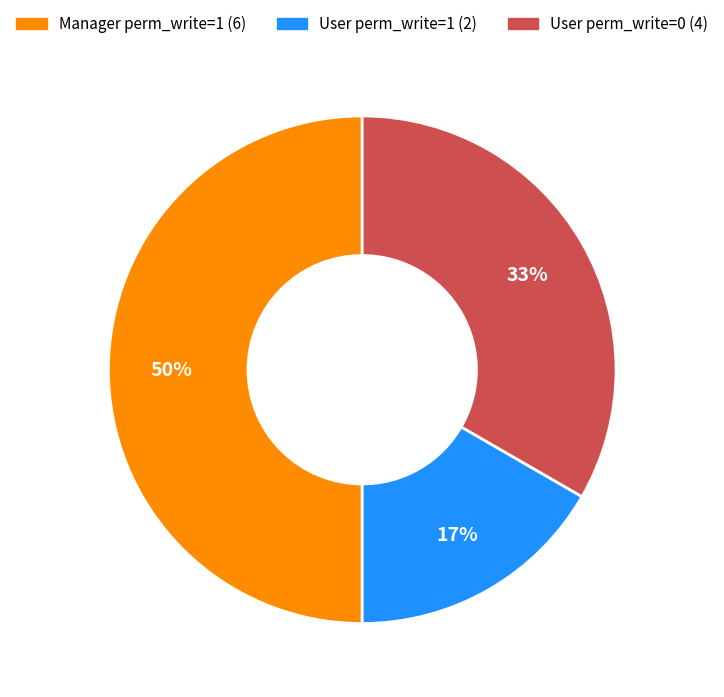

To the nearest percent, what is the difference between the largest and smallest slice percentages?

33%